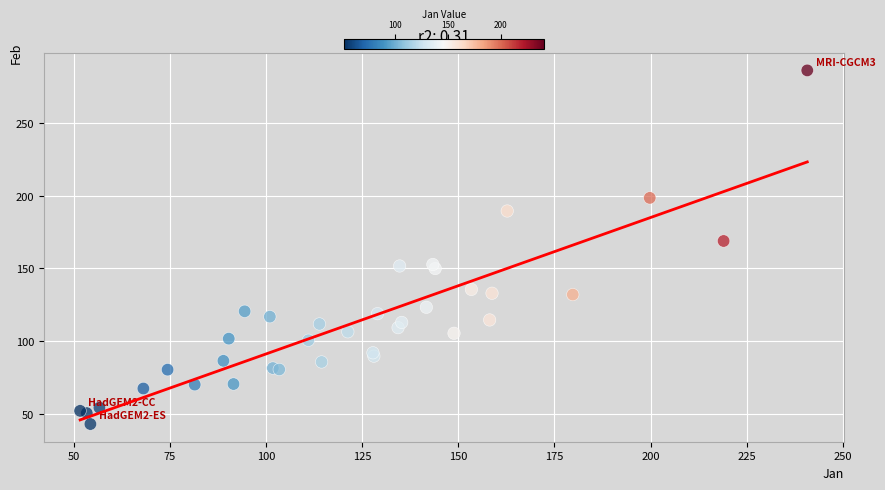

What Y value in the scatter plot is closest to 164?

168.9